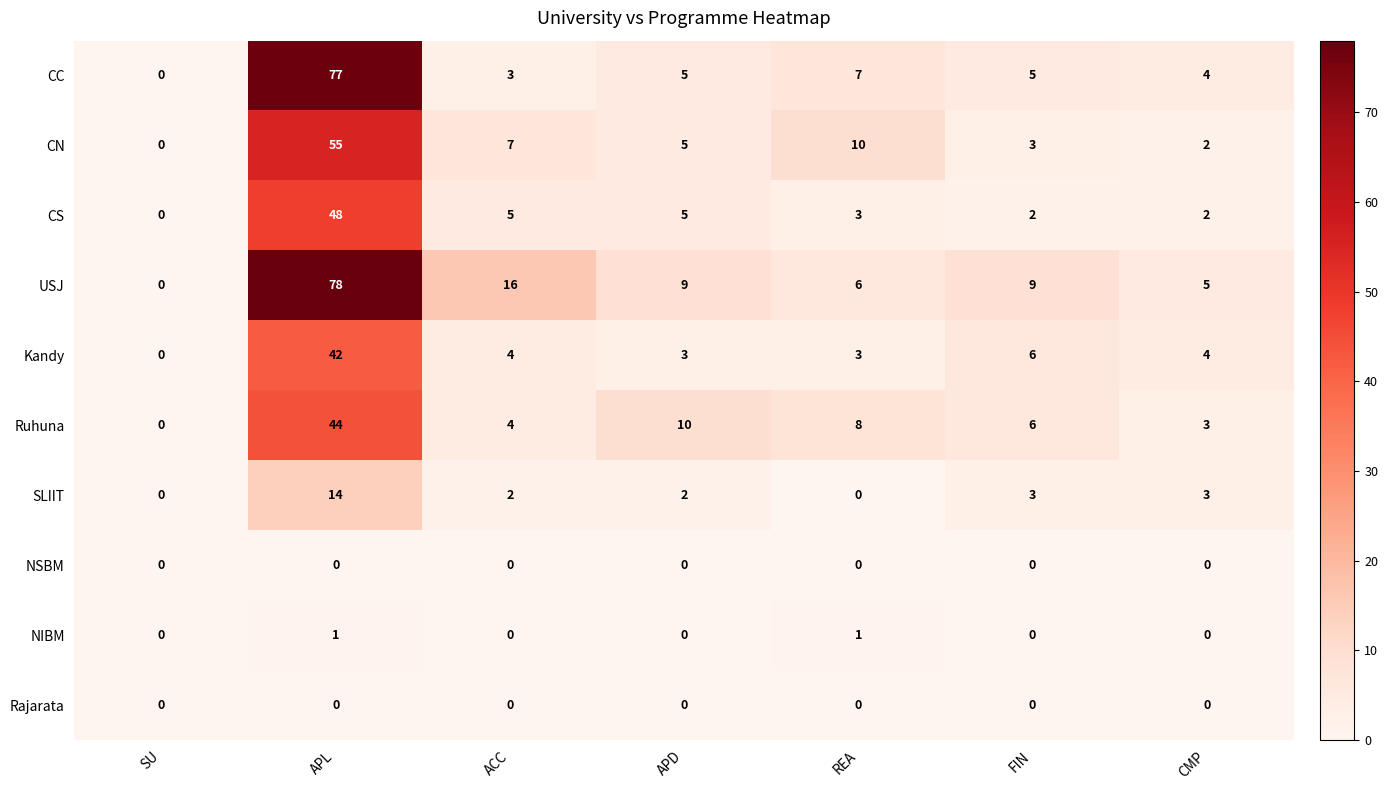

What is the total value across all series at FIN?

34